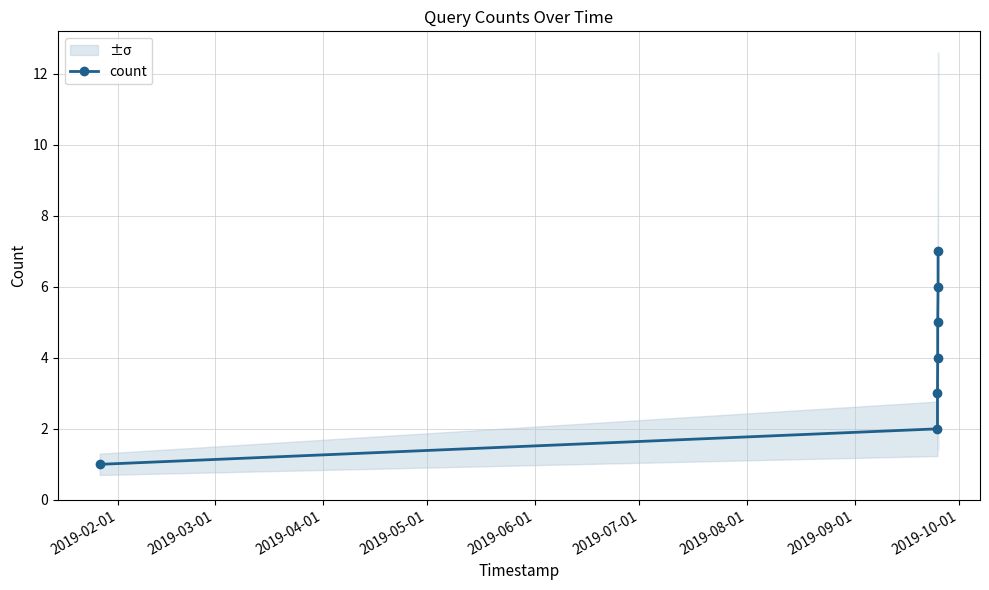

What is the maximum value for count?

7